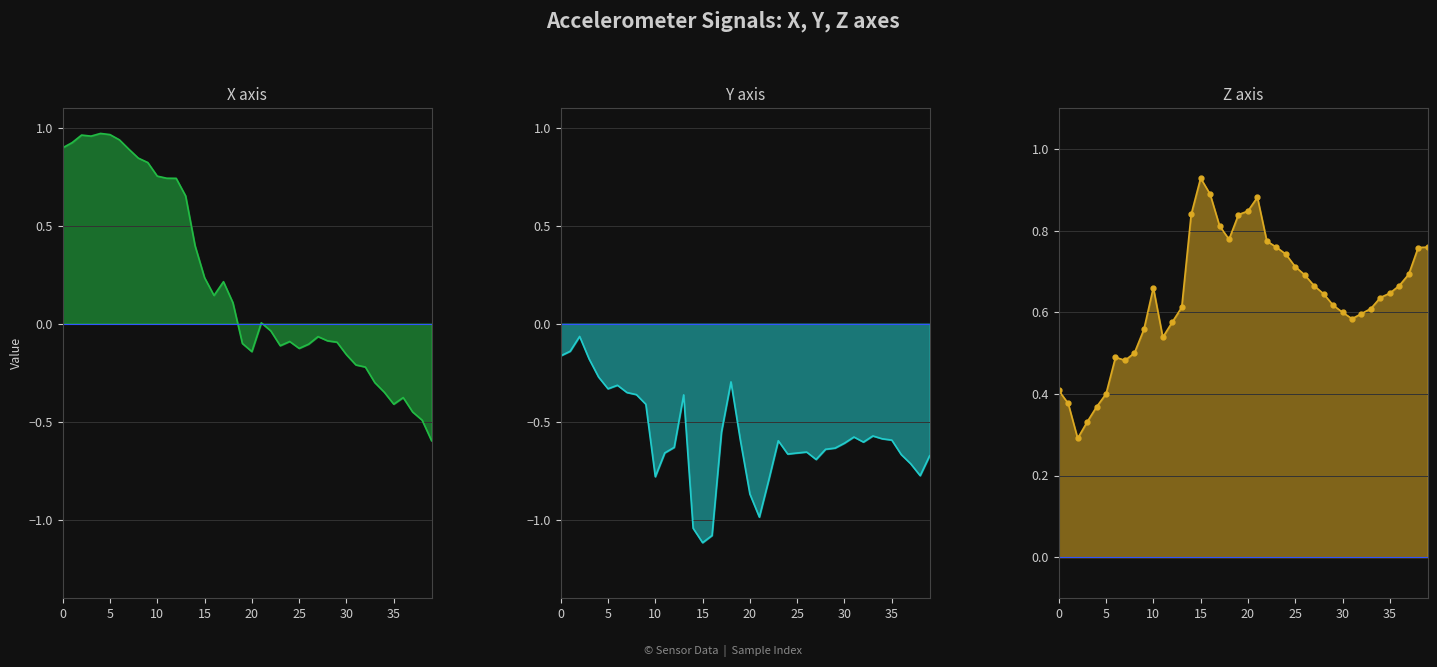

What is the spread (max minus min) of values at 13?

1.0